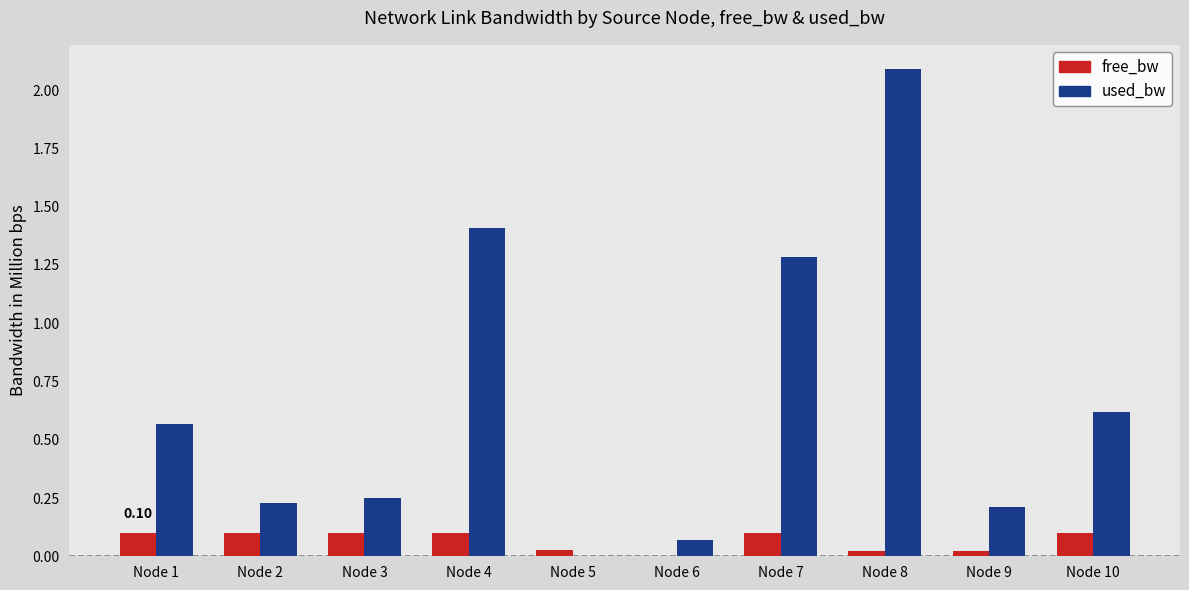

Which series has the widest spread of values?

used_bw